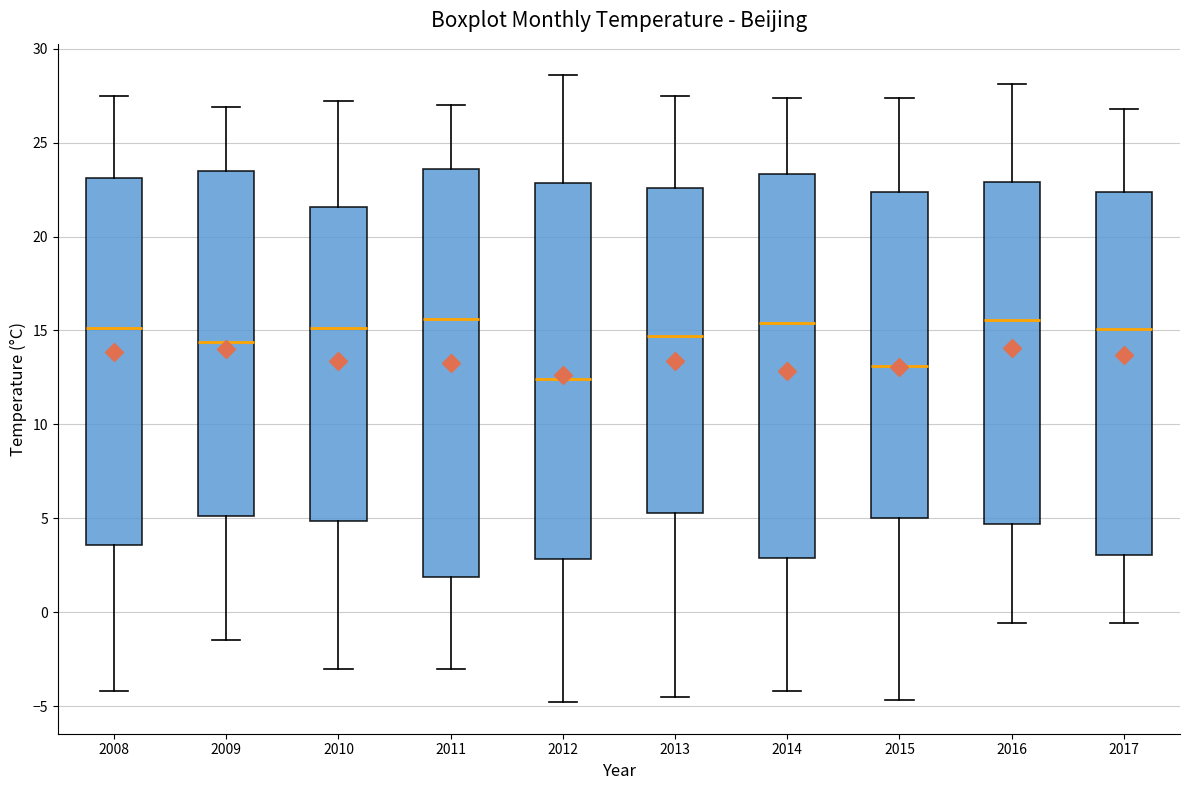

Reading left to right, transcribe this box plot: for each box, give where its median line is, the range the box spans, and where its two whiskers end, as read against the y-axis. The values are not printed on the chart, so give them approximately, as read against the axis.

2008: median 15.0, box 3.5 to 23.0, whiskers -4.0 to 27.5
2009: median 14.5, box 5.0 to 23.5, whiskers -1.5 to 27.0
2010: median 15.0, box 5.0 to 21.5, whiskers -3.0 to 27.0
2011: median 15.5, box 2.0 to 23.5, whiskers -3.0 to 27.0
2012: median 12.5, box 3.0 to 23.0, whiskers -5.0 to 28.5
2013: median 14.5, box 5.5 to 22.5, whiskers -4.5 to 27.5
2014: median 15.5, box 3.0 to 23.5, whiskers -4.0 to 27.5
2015: median 13.0, box 5.0 to 22.5, whiskers -4.5 to 27.5
2016: median 15.5, box 4.5 to 23.0, whiskers -0.5 to 28.0
2017: median 15.0, box 3.0 to 22.5, whiskers -0.5 to 27.0